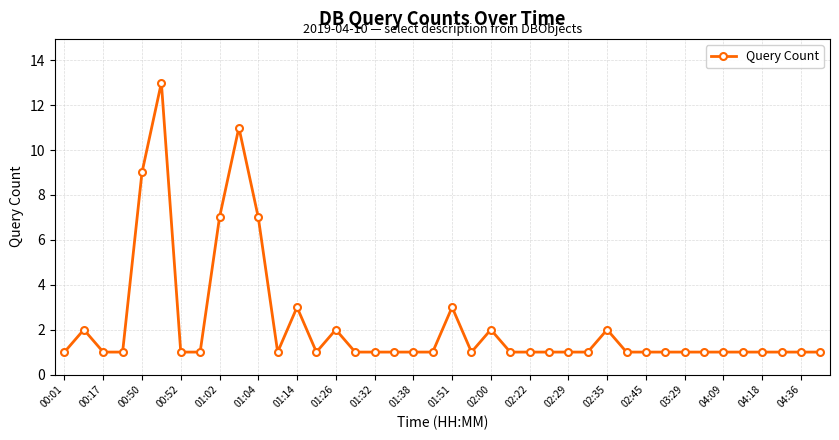

Does the chart display data point markers on the line(s)?

Yes